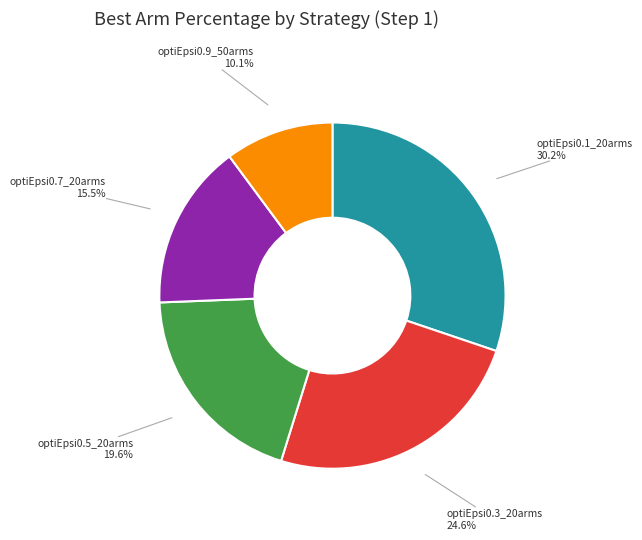

Is it true that optiEpsi0.5_20arms is 20% of the pie?

True